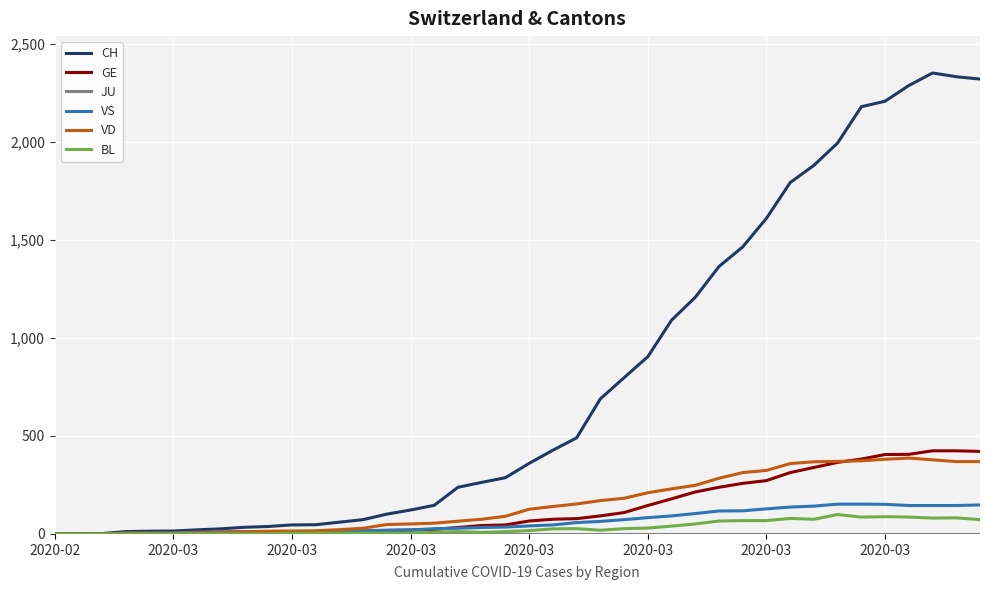

Which series has the largest total across all categories?

CH